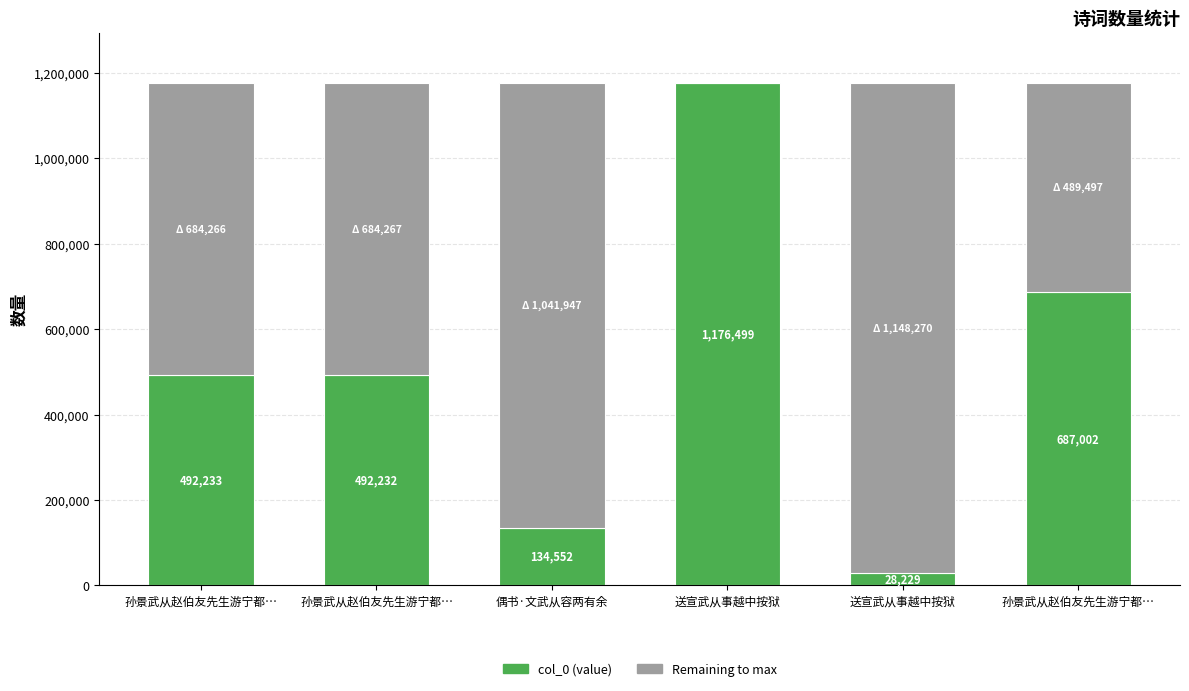

Are the bars grouped side by side (vs. stacked)?

No